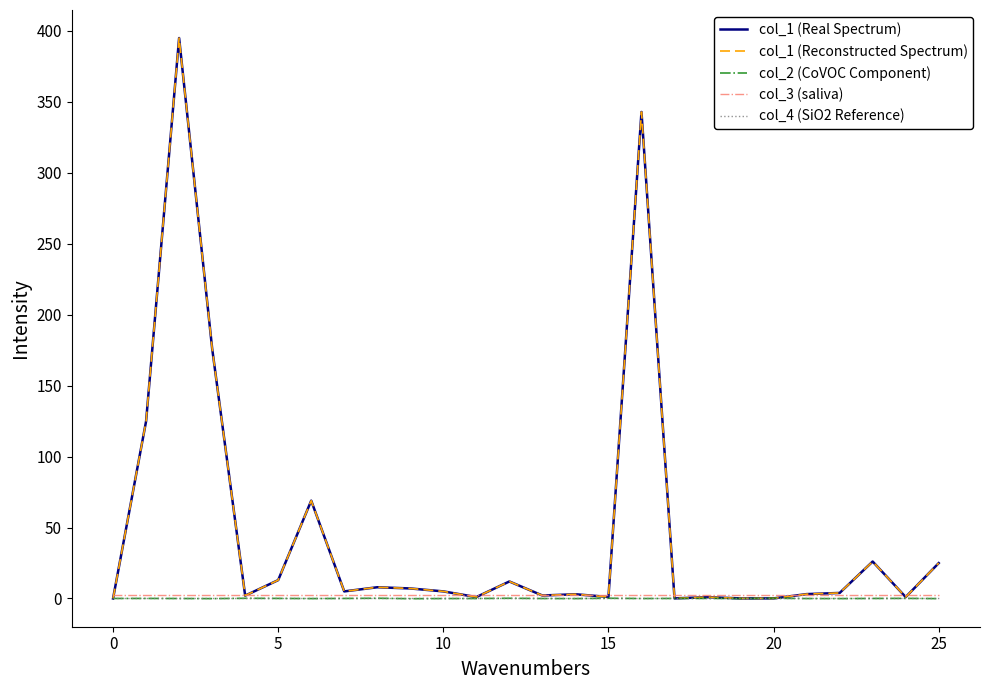

What is the value of the col_1 (Real Spectrum) point at the 9th from the left?

7.9